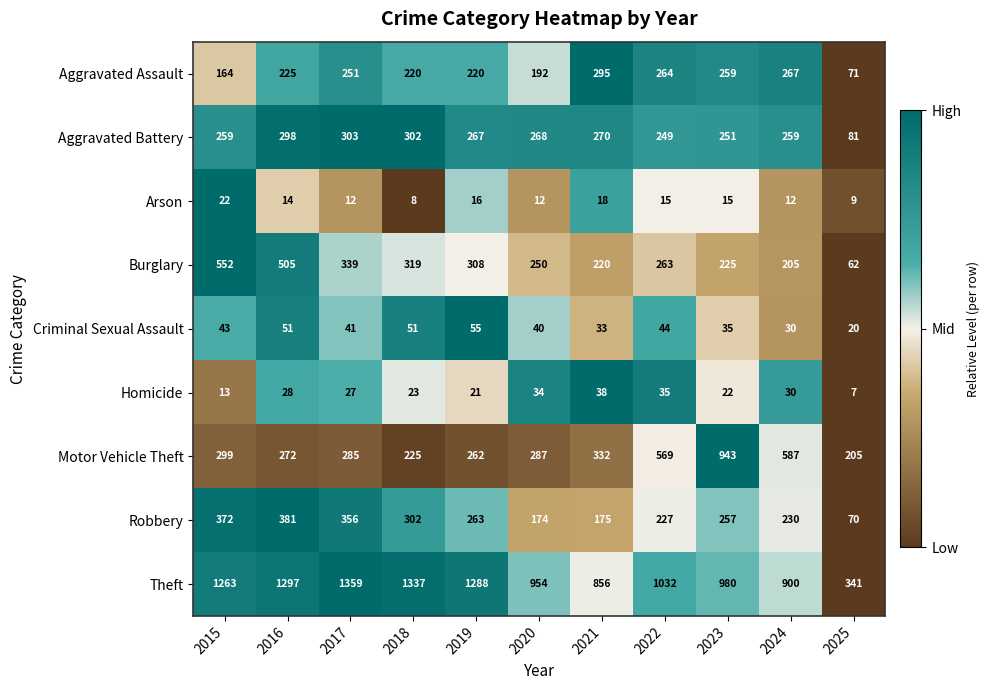

What is the maximum value shown in the chart?

1359